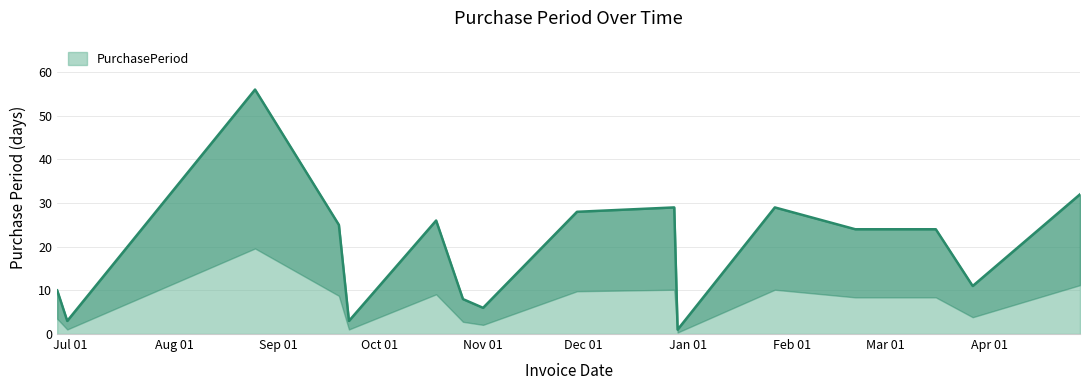

What is the label of the 5th point from the right?

2017-01-27